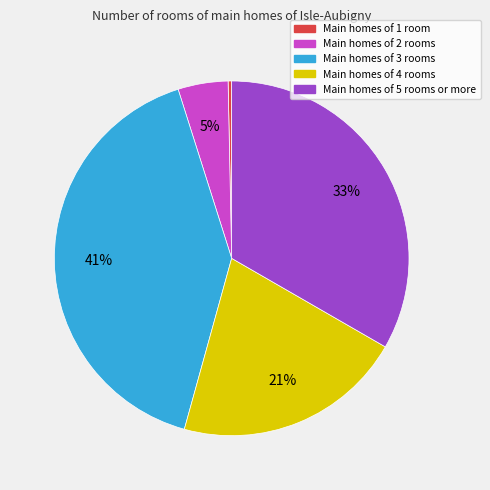

Between Main homes of 3 rooms and Main homes of 5 rooms or more, which is larger?

Main homes of 3 rooms